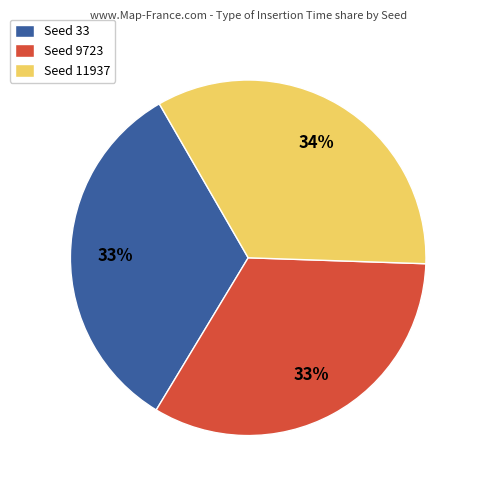

What percentage is the Seed 33 slice, to the nearest percent?

33%